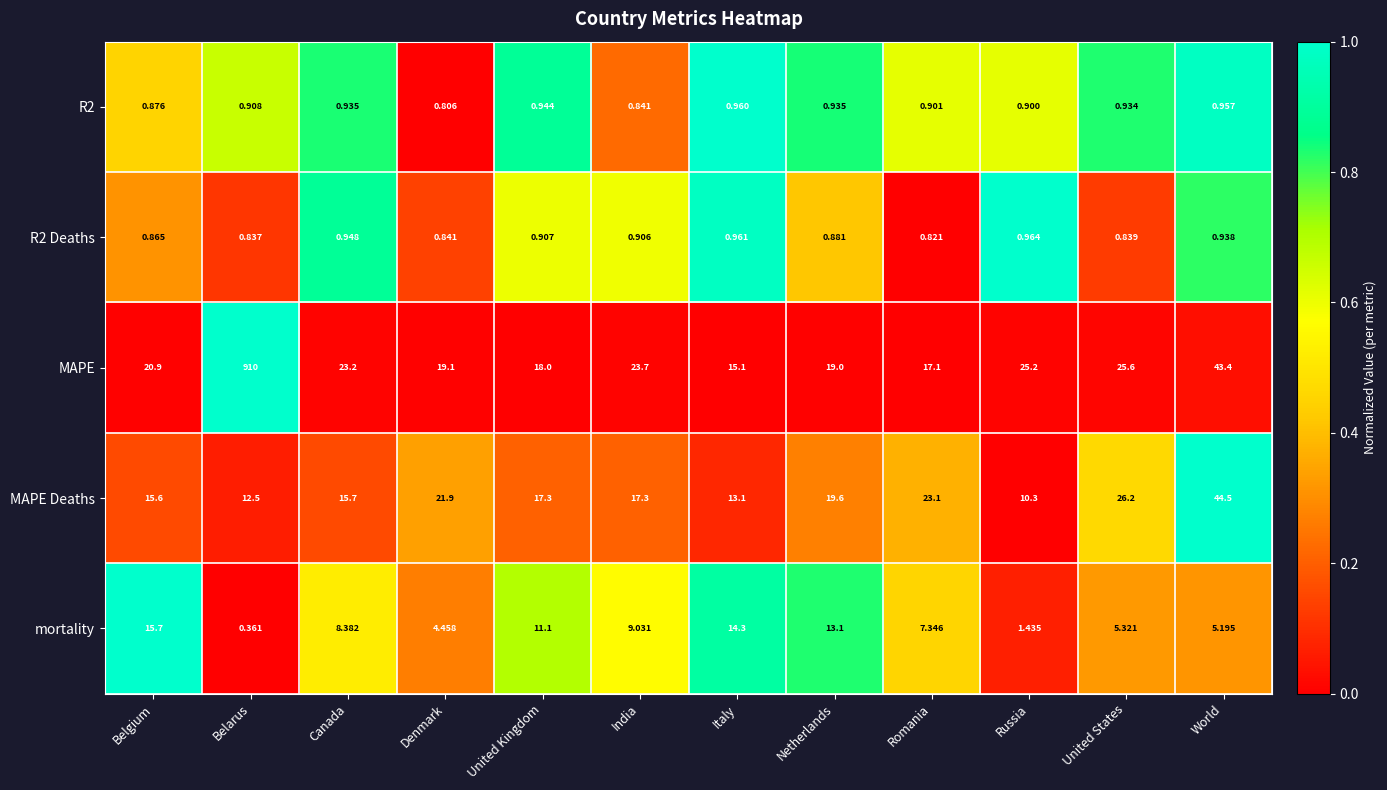

Between Belarus and Romania, which series saw the biggest shift?

MAPE